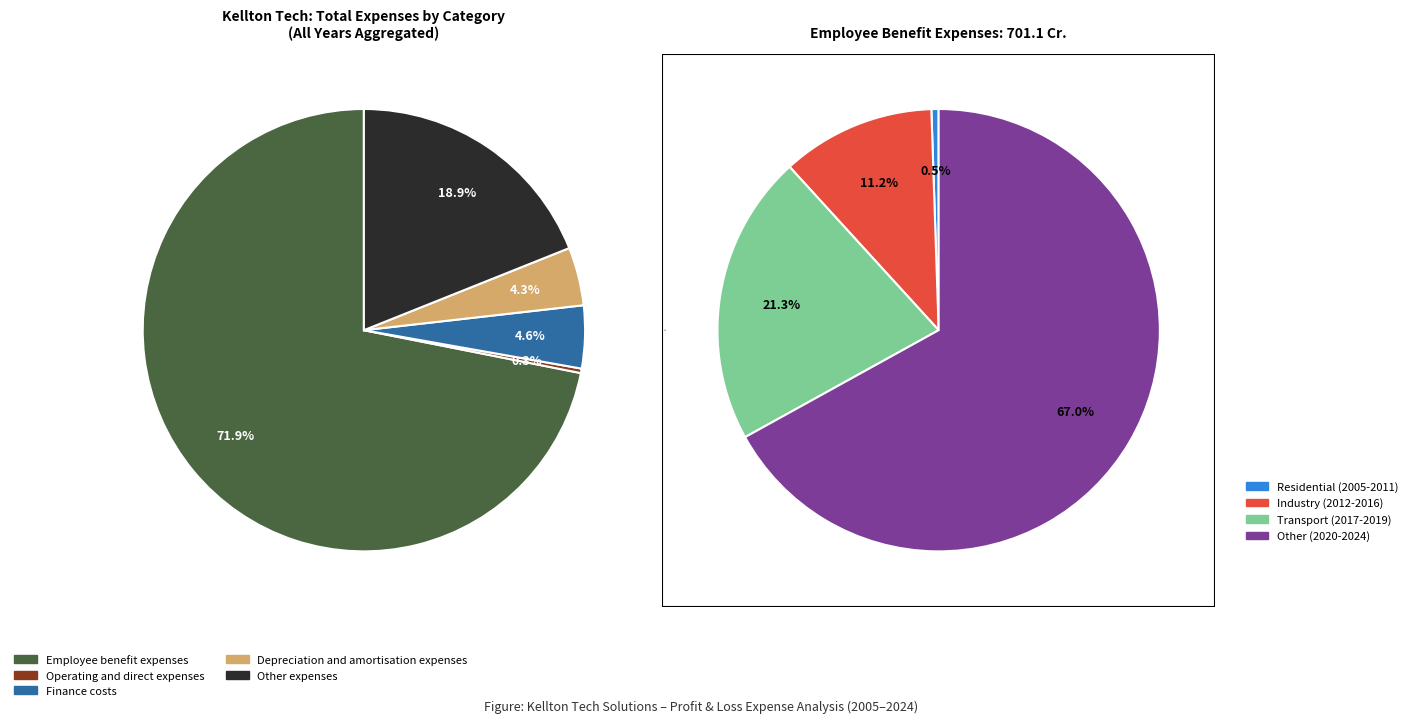

What percentage is the 2006 slice, to the nearest percent?

1%